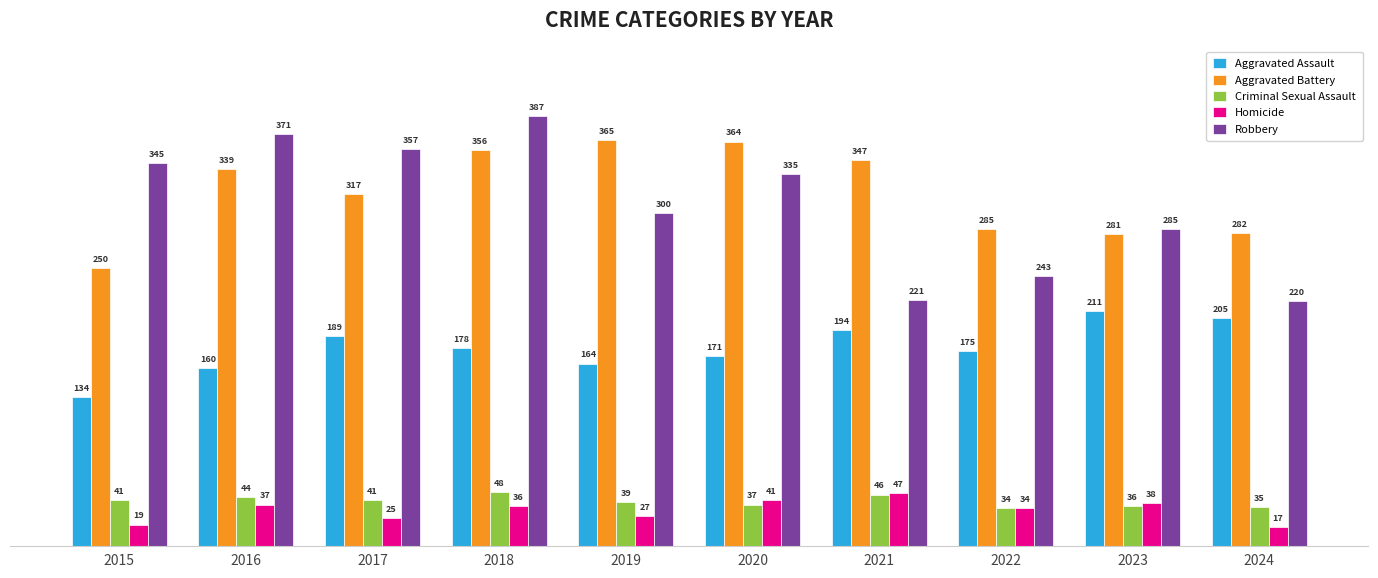

What is the minimum value for Robbery?

220